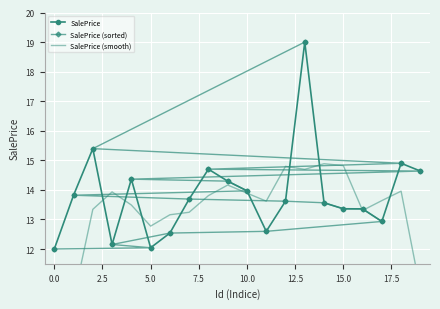

Which series has the largest range (max minus min)?

SalePrice (smooth)